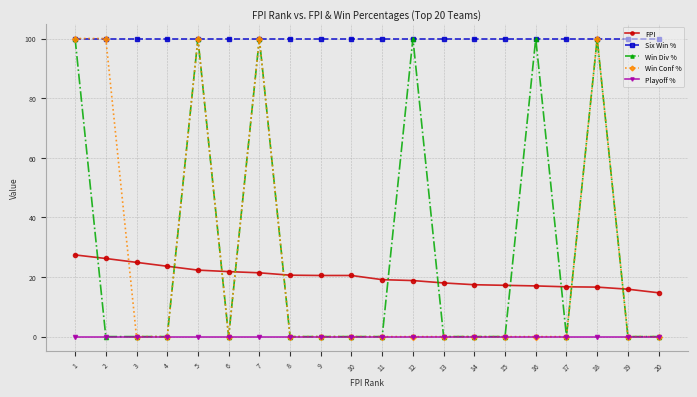

What is the difference between the highest and lowest values at 17?

100.0